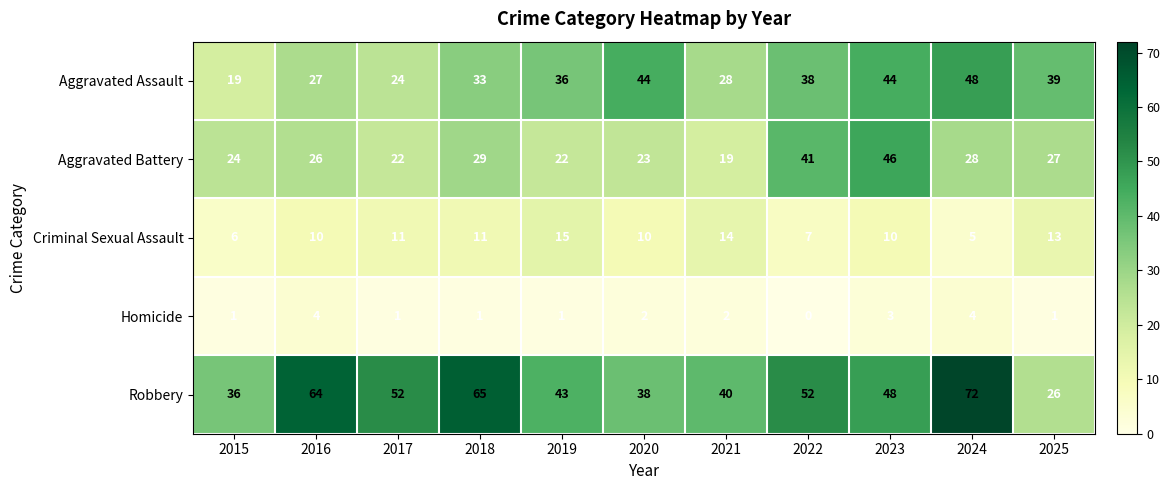

How many data points in Homicide are less than 1?

1